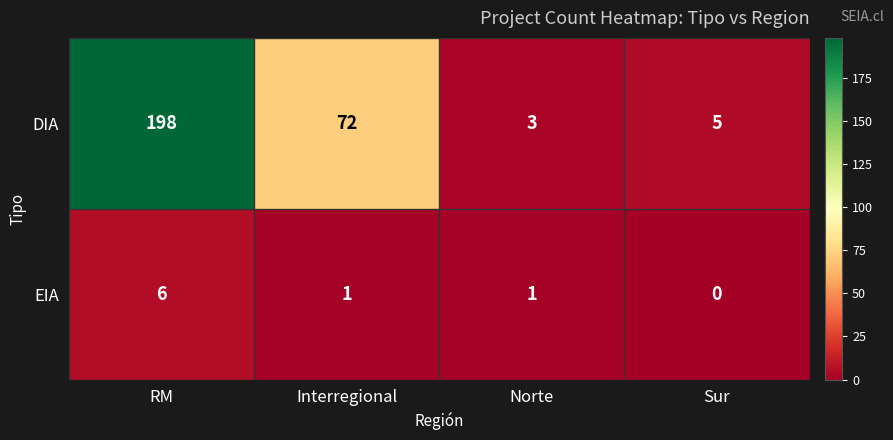

What is the spread (max minus min) of values at Interregional?

71